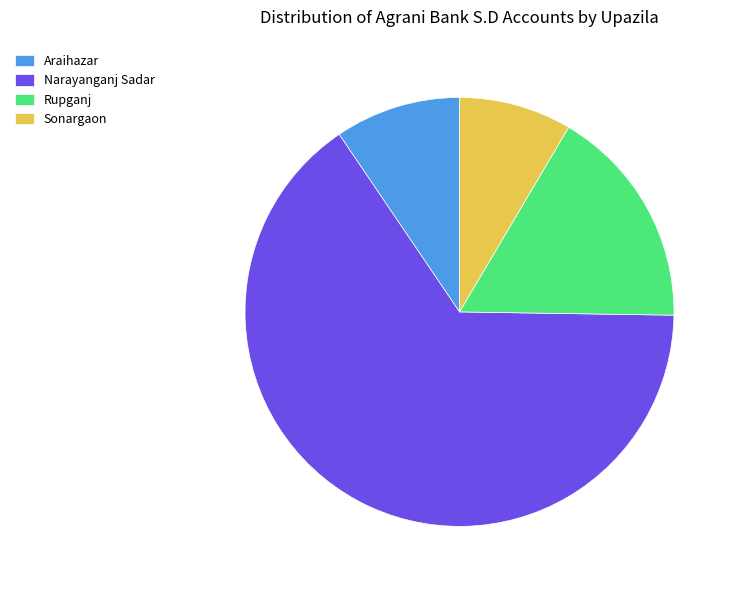

Between Rupganj and Sonargaon, which is larger?

Rupganj